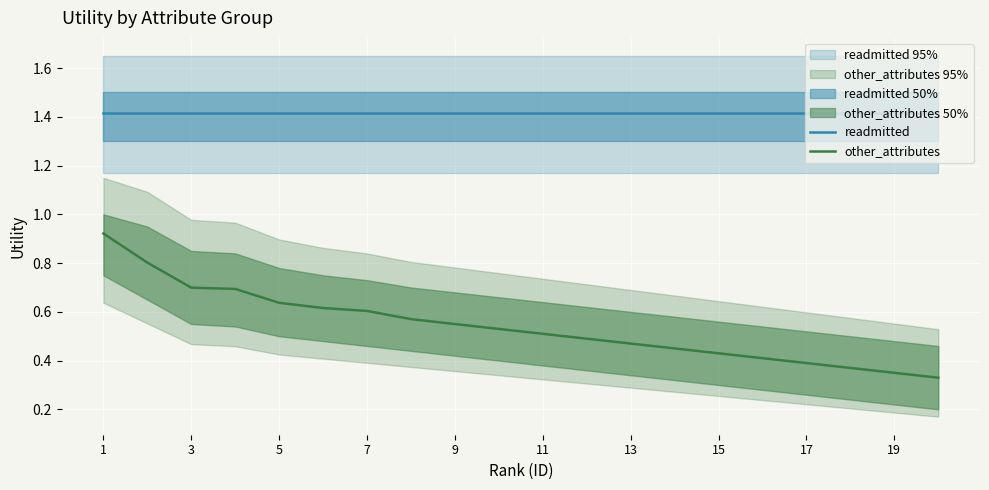

How many categories are shown in the chart?

20